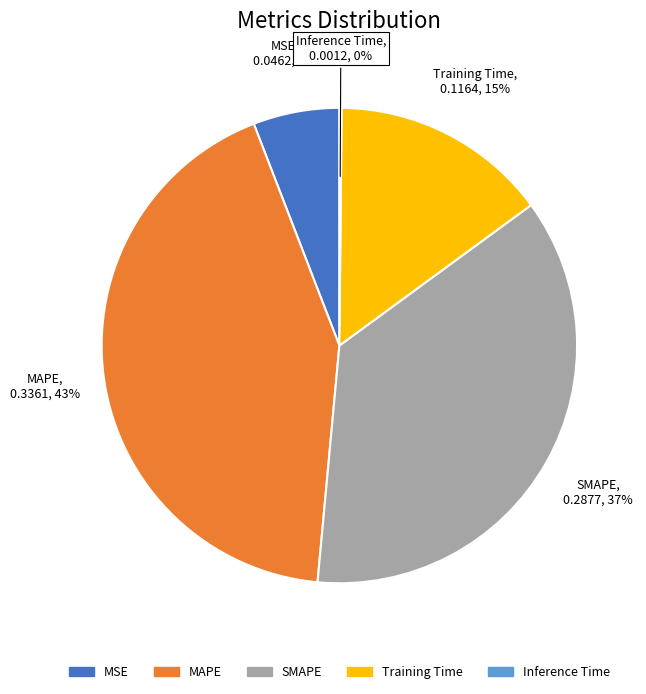

Does any single category account for the majority?

No